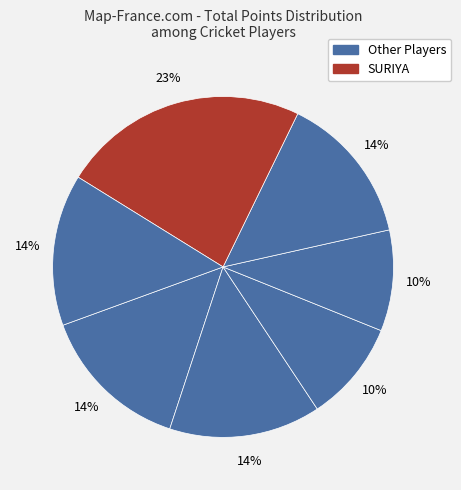

How many slices are in this pie chart?

7